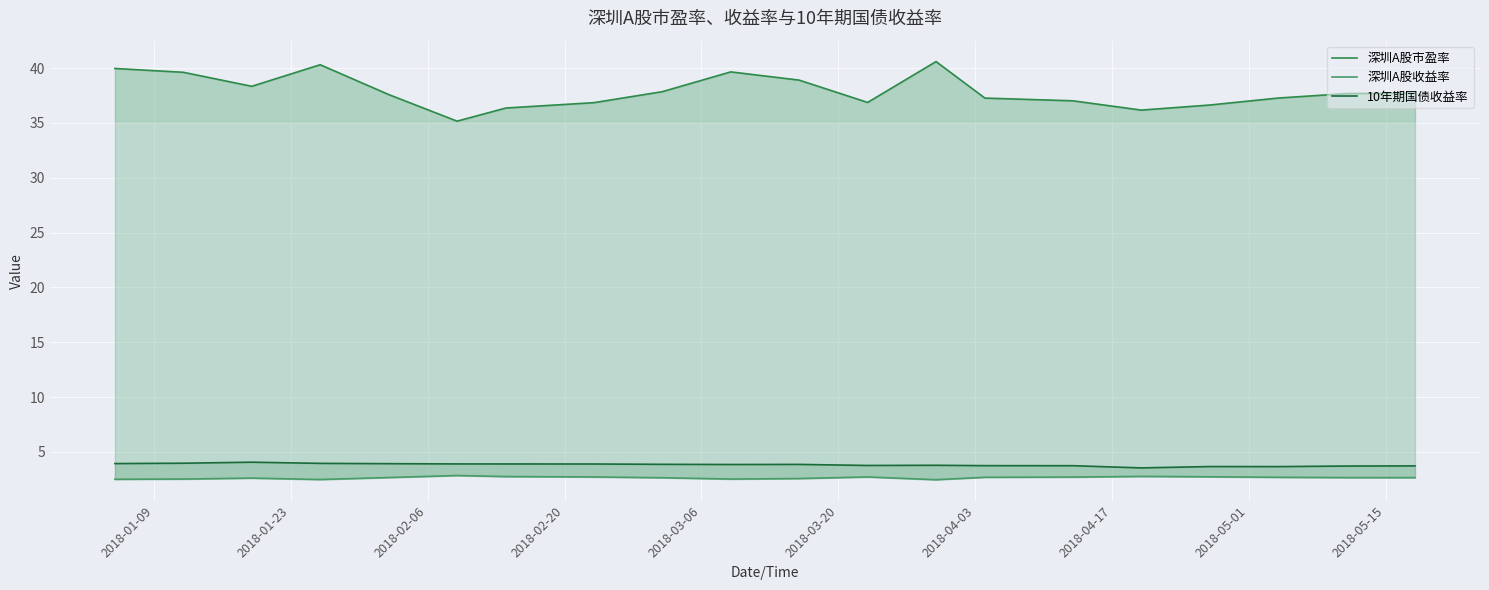

What are all the series names shown in the legend?

深圳A股市盈率, 深圳A股收益率, 10年期国债收益率